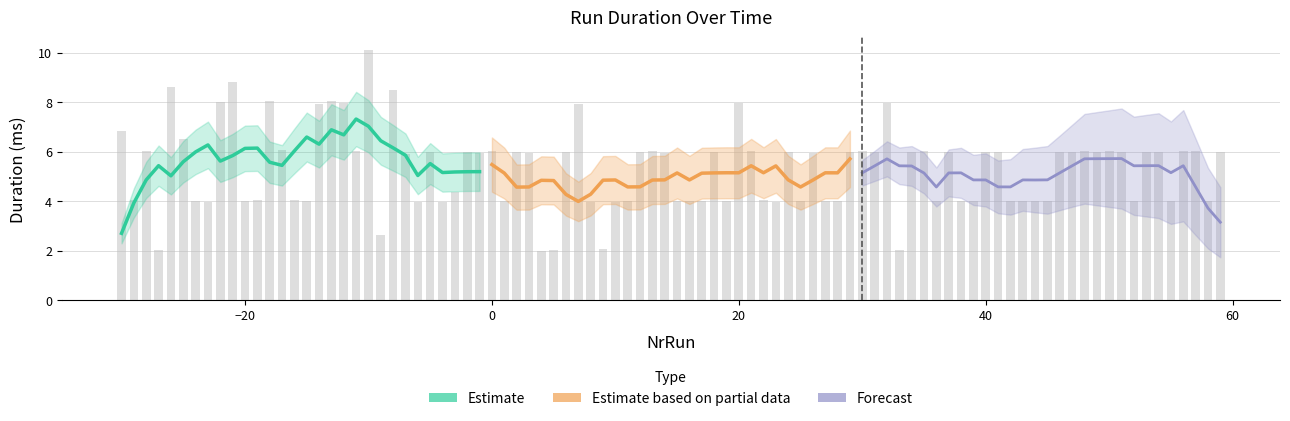

Are the bars grouped side by side (vs. stacked)?

Yes